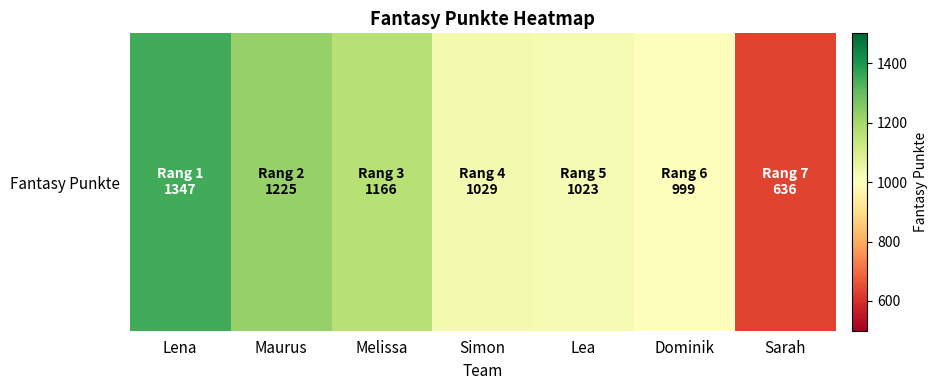

List the labels in order of value, largest first.

Lena, Maurus, Melissa, Simon, Lea, Dominik, Sarah